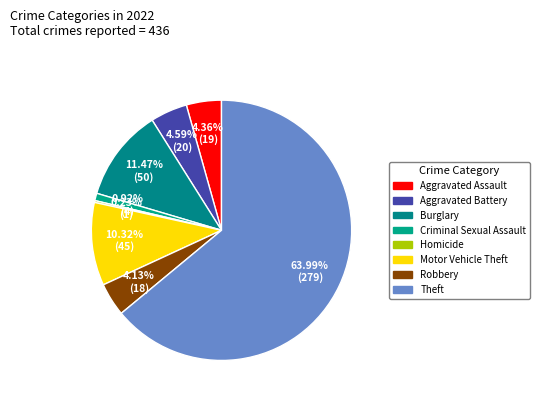

Is it true that Criminal Sexual Assault is 11% of the pie?

False